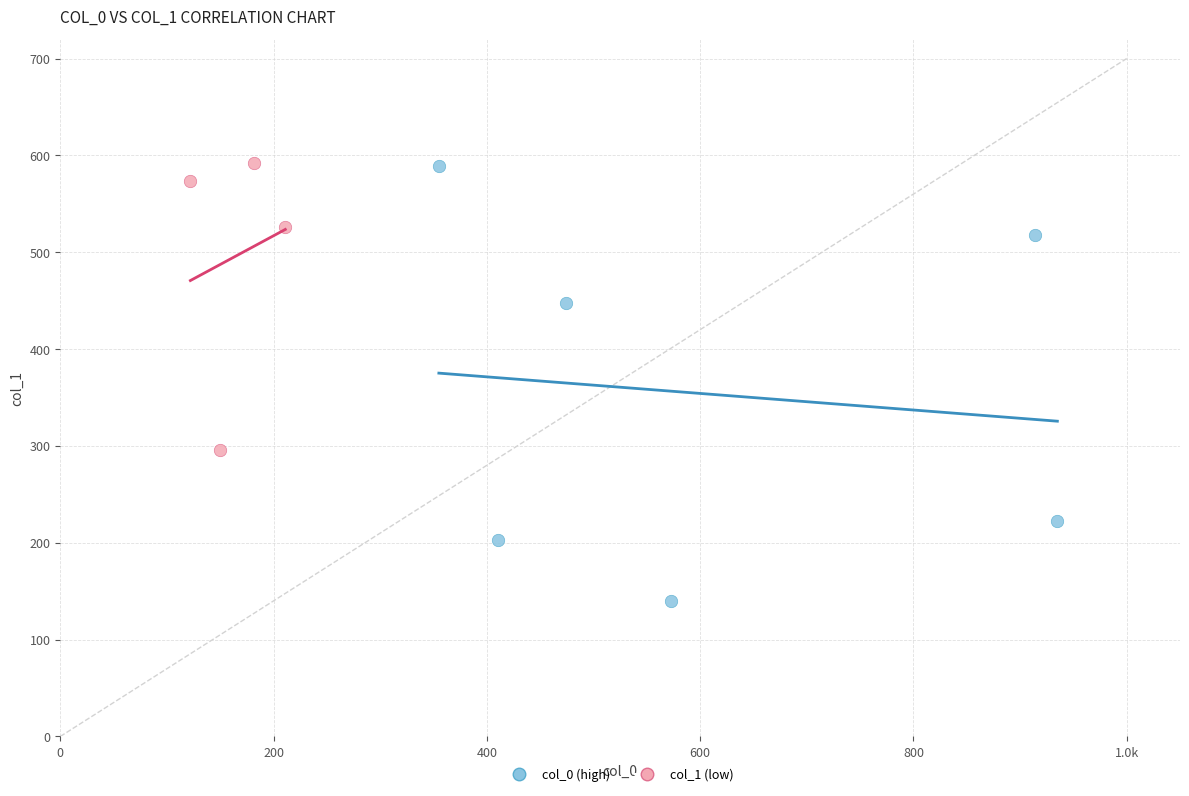

What are all the series names shown in the legend?

col_0 (high), col_1 (low)